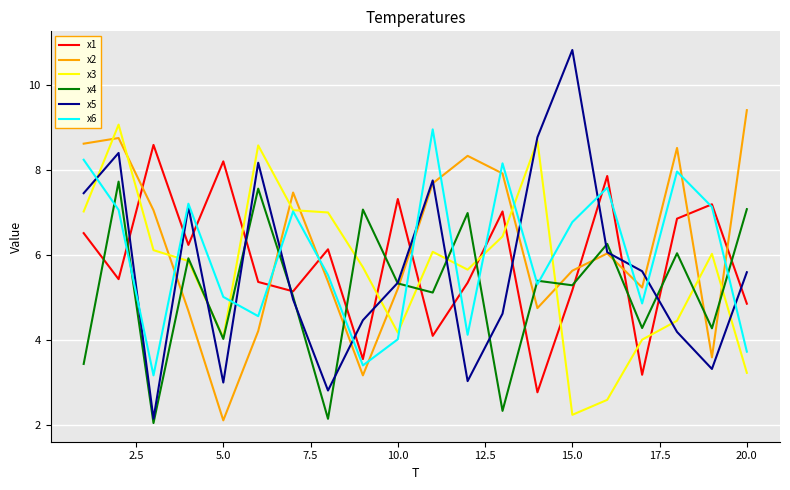

Which series ends up on top after the final intersection of x5 and x3?

x5